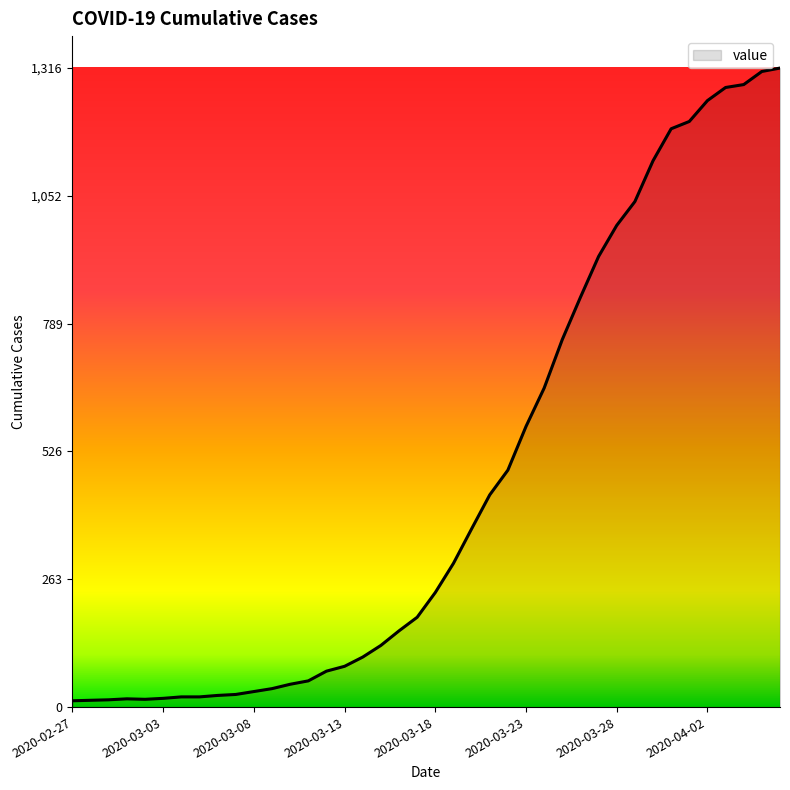

What is the difference between the maximum and minimum values?

1303